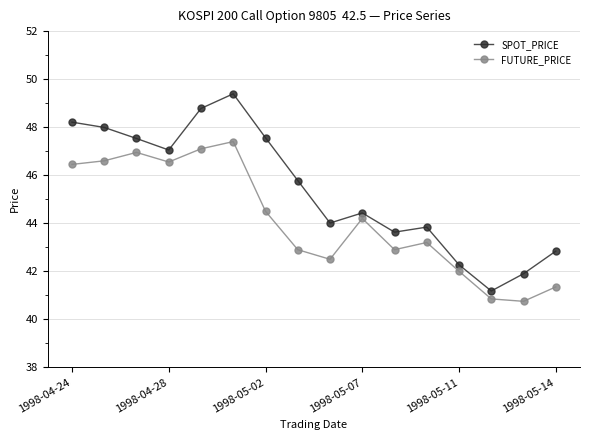

What is the highest value of the SPOT_PRICE series?

49.4